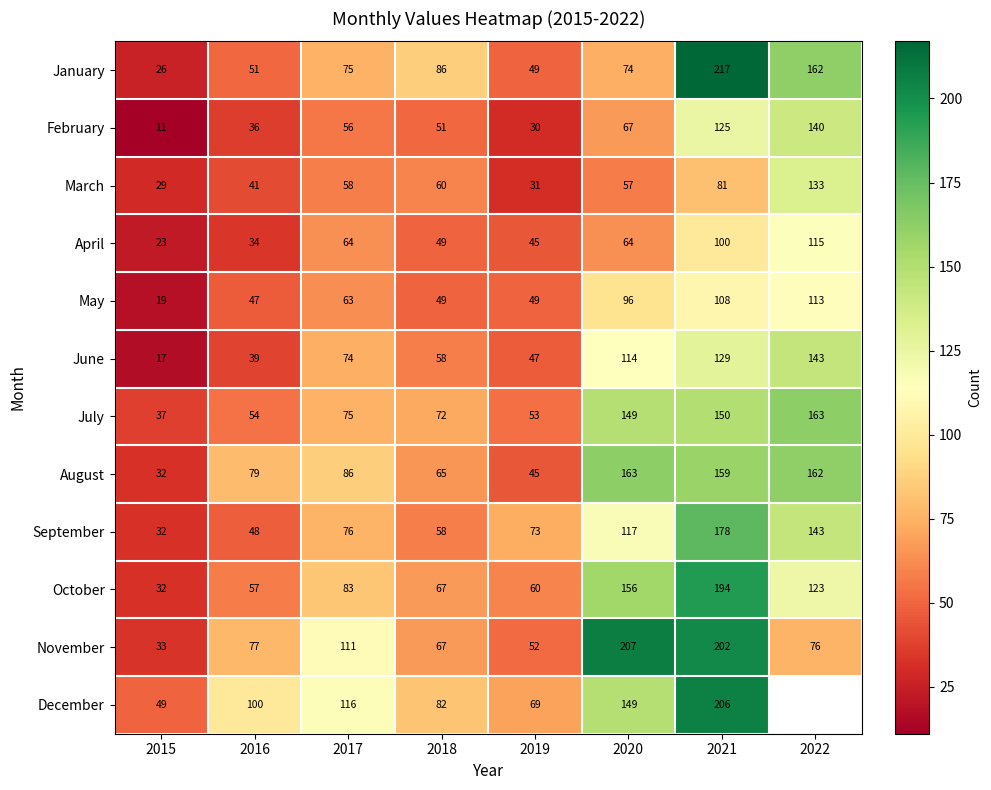

What is the difference between the May values at 2017 and 2021?

45